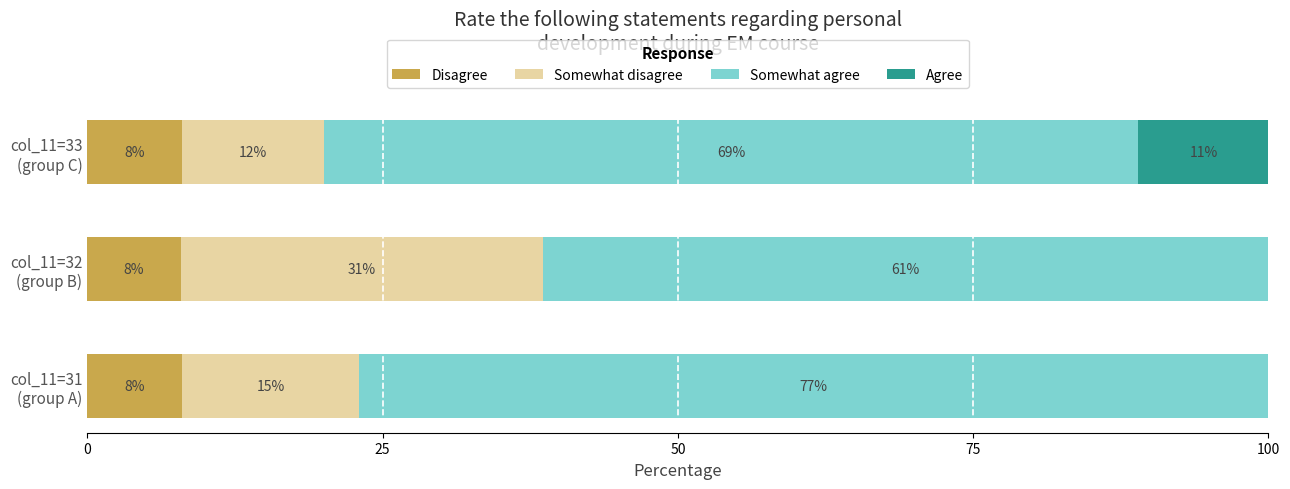

What is the maximum value for Disagree?

8.0